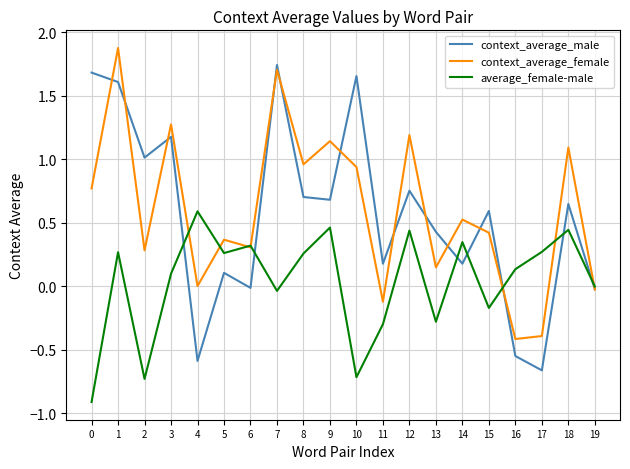

At which category is the sum across all series the highest?

1